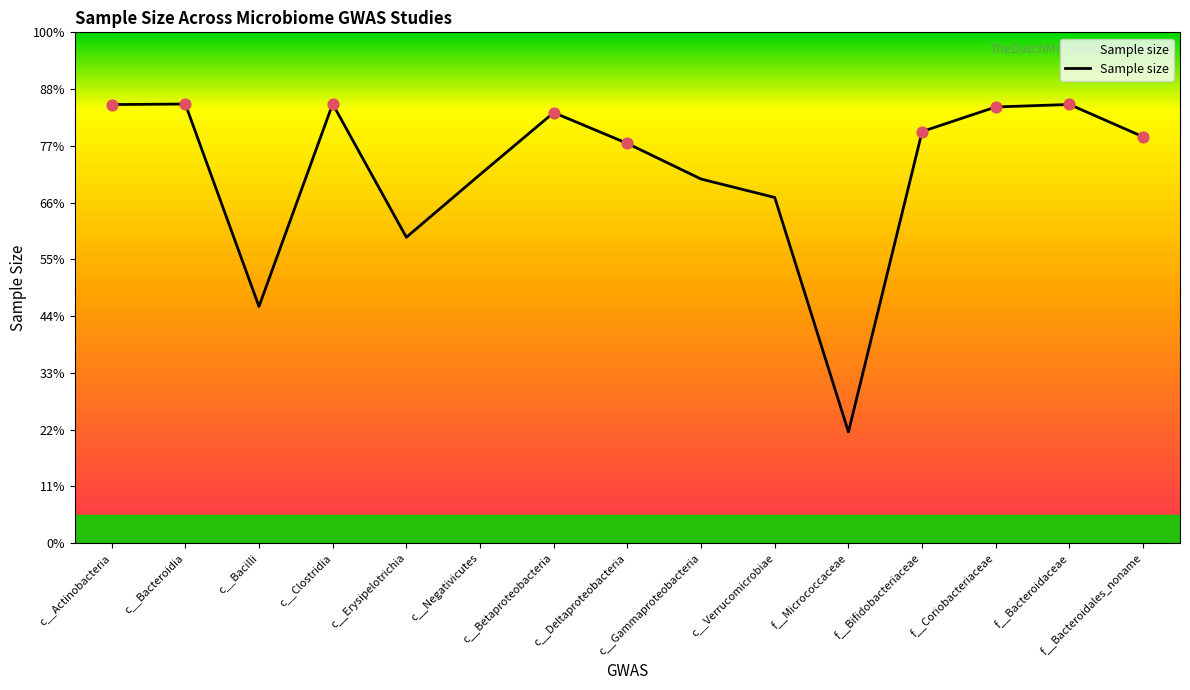

Approximately how many times larger is the value at f__Bacteroidaceae compared to c__Bacteroidia?

1.0